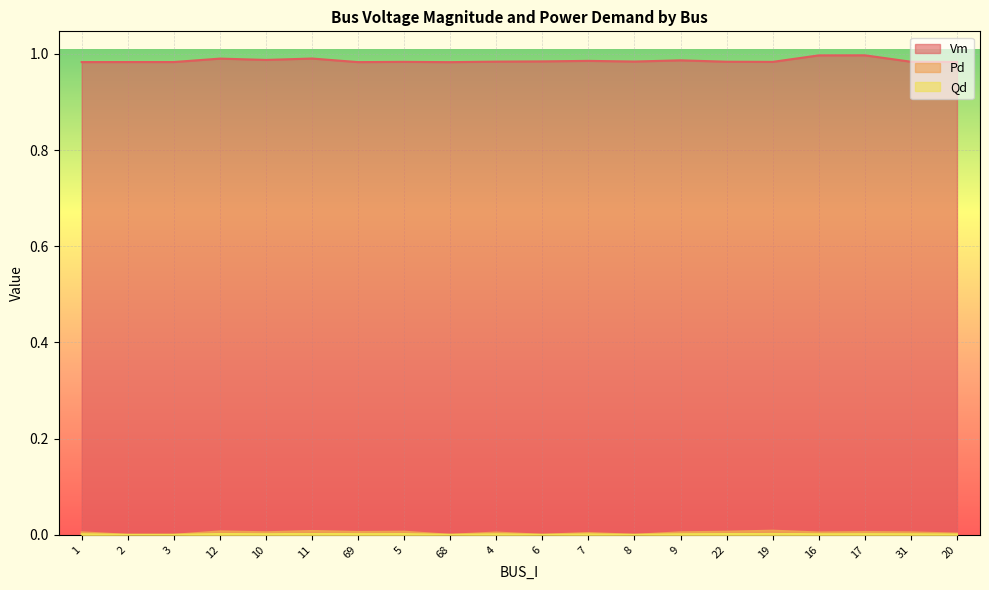

What are all the series names shown in the legend?

Vm, Pd, Qd